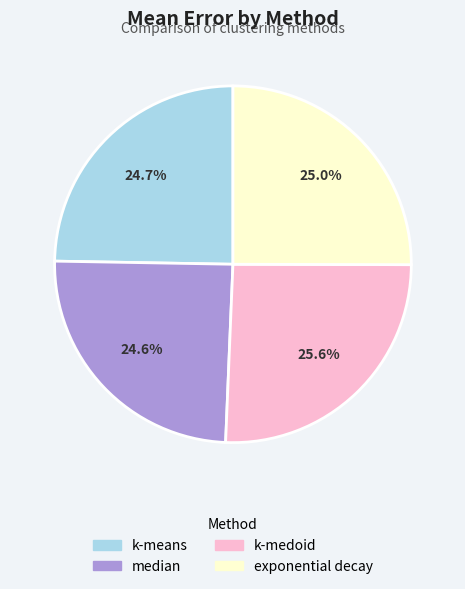

To the nearest percent, what portion does median represent?

25%